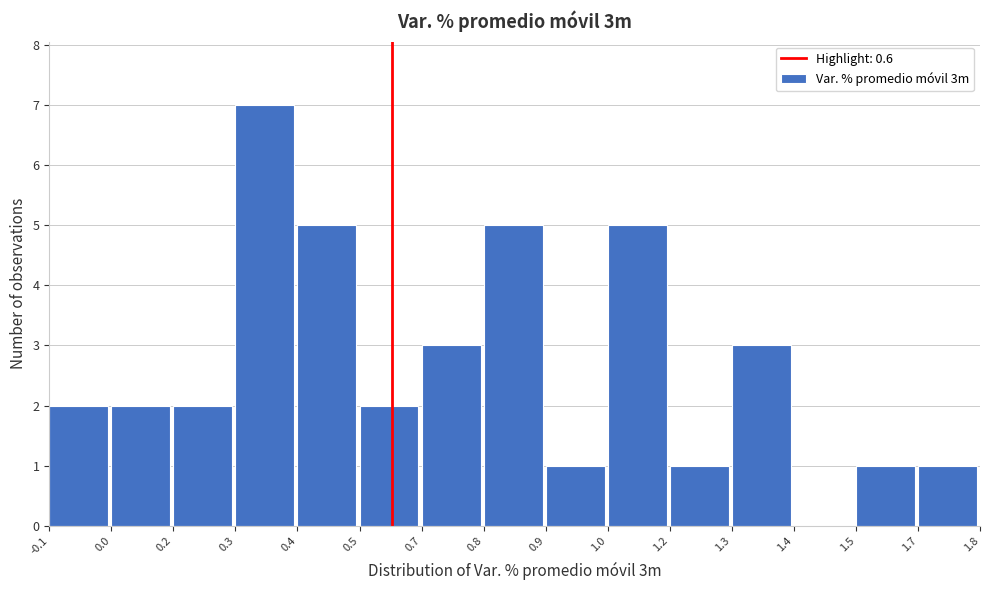

Reading right to left, extract all data points from this chart.

1.7=1	1.5=1	1.4=0	1.3=3	1.2=1	1.0=5	0.9=1	0.8=5	0.7=3	0.5=2	0.4=5	0.3=7	0.2=2	0.0=2	-0.1=2